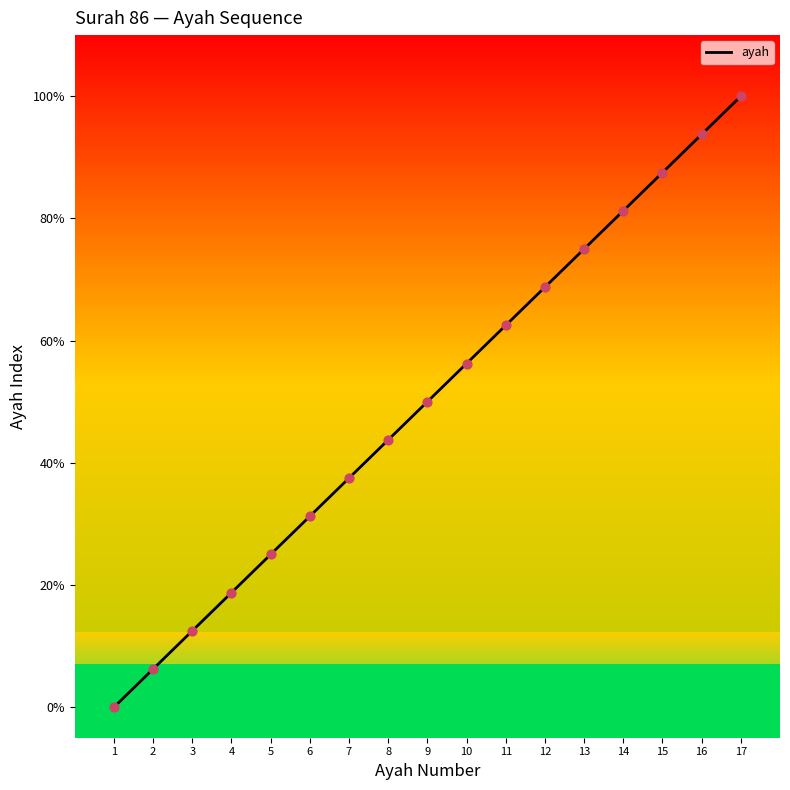

What is the ratio of the value at 5 to the value at 12?

0.4